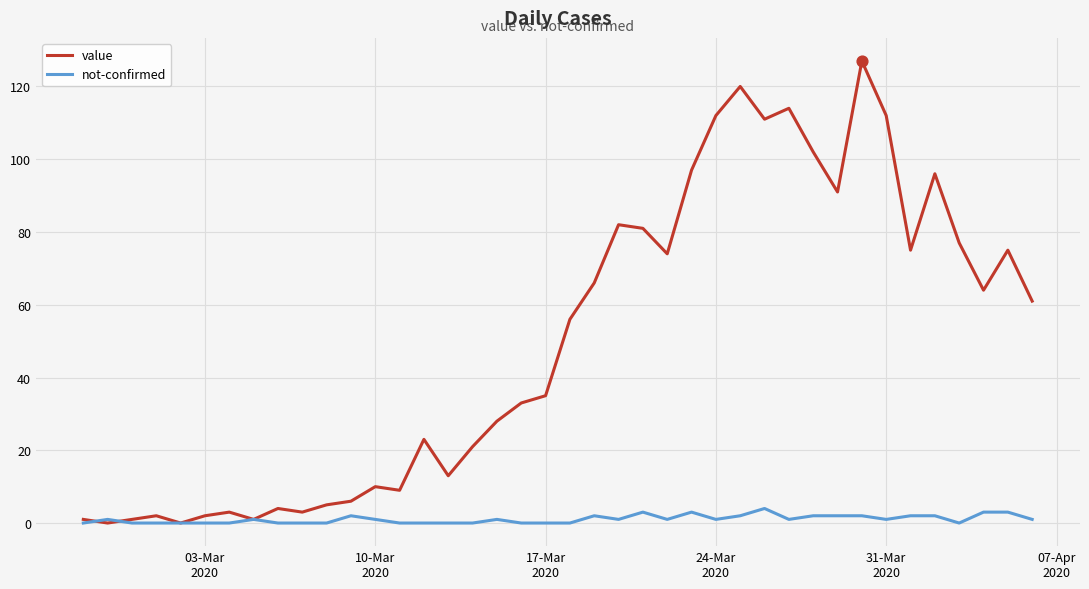

Which series has the widest spread of values?

value